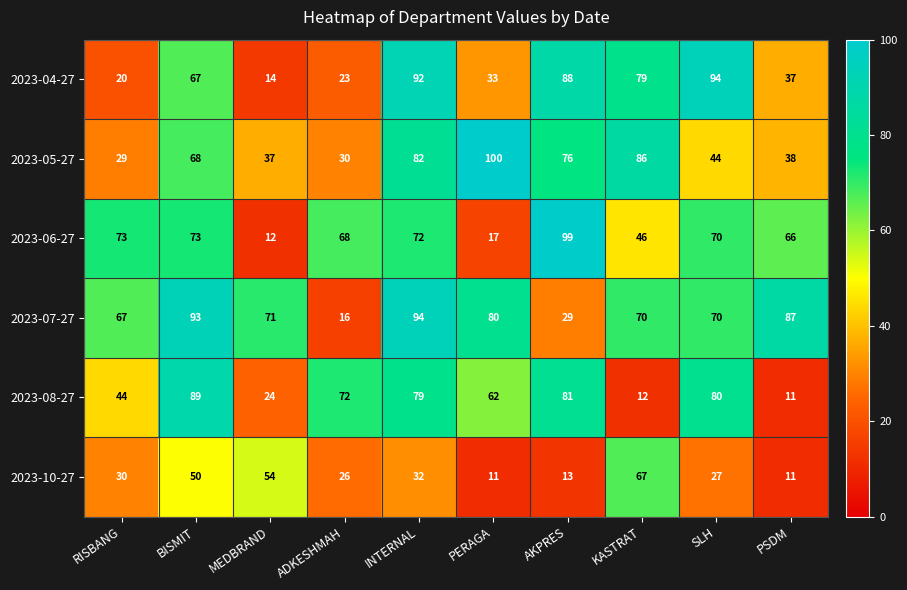

Which series has the widest spread of values?

2023-06-27